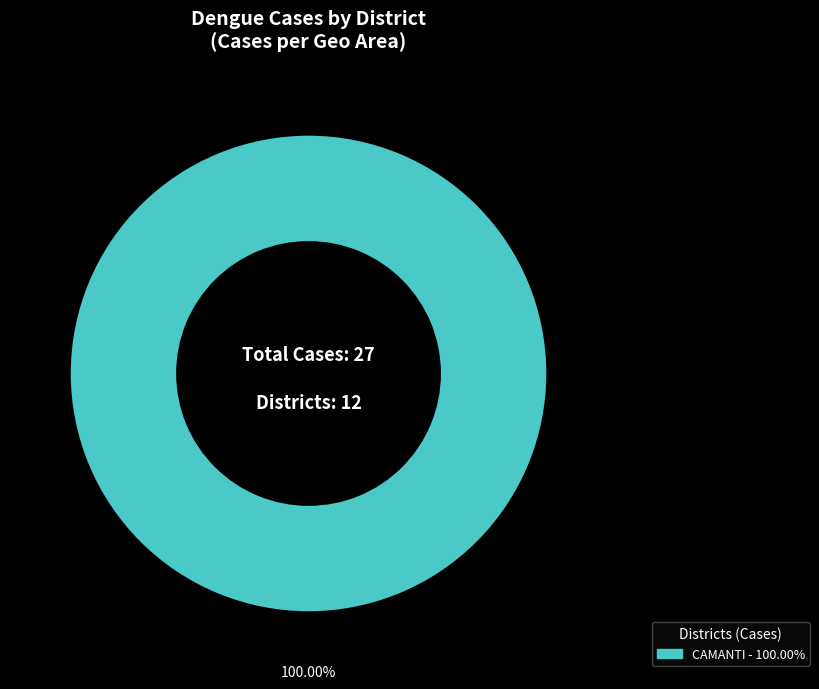

Is there a majority slice in this chart?

Yes